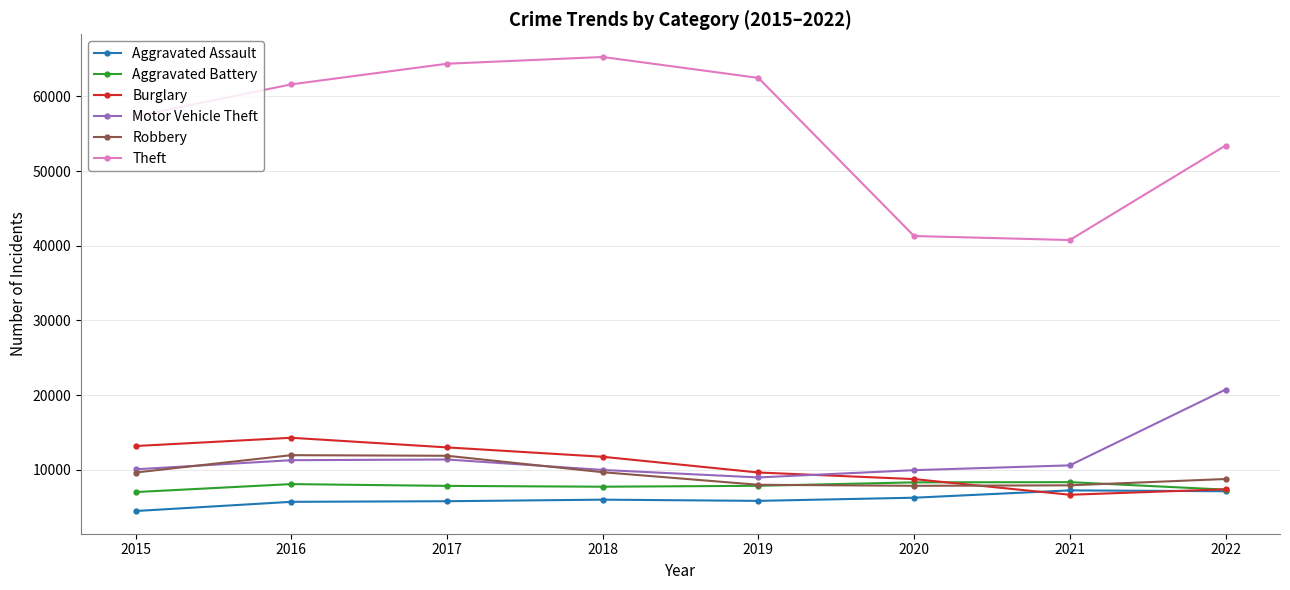

Between which two adjacent categories do Burglary and Aggravated Assault first intersect?

2020 and 2021